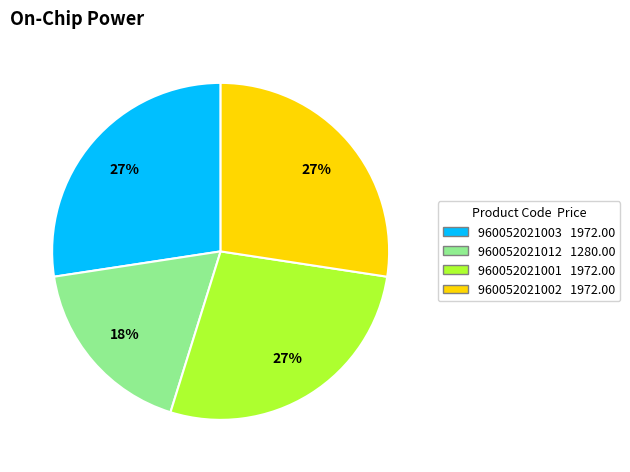

To the nearest percent, what is the combined percentage of 960052021002 and 960052021012?

45%